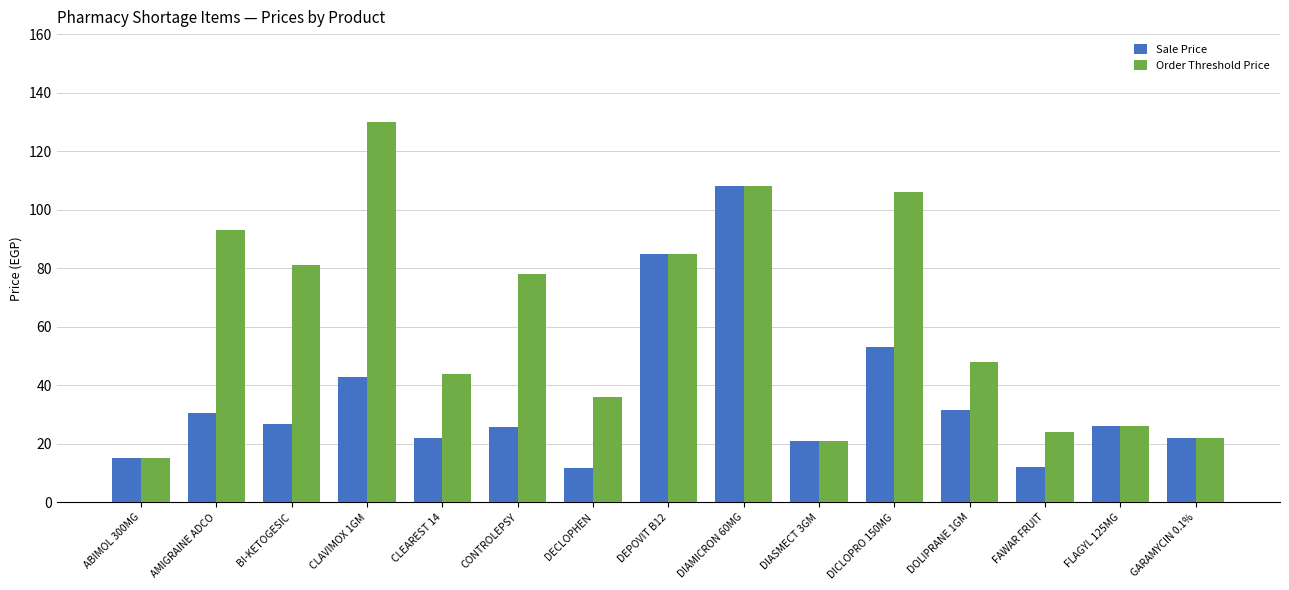

List the series in order of their overall mean, highest first.

Order Threshold Price, Sale Price